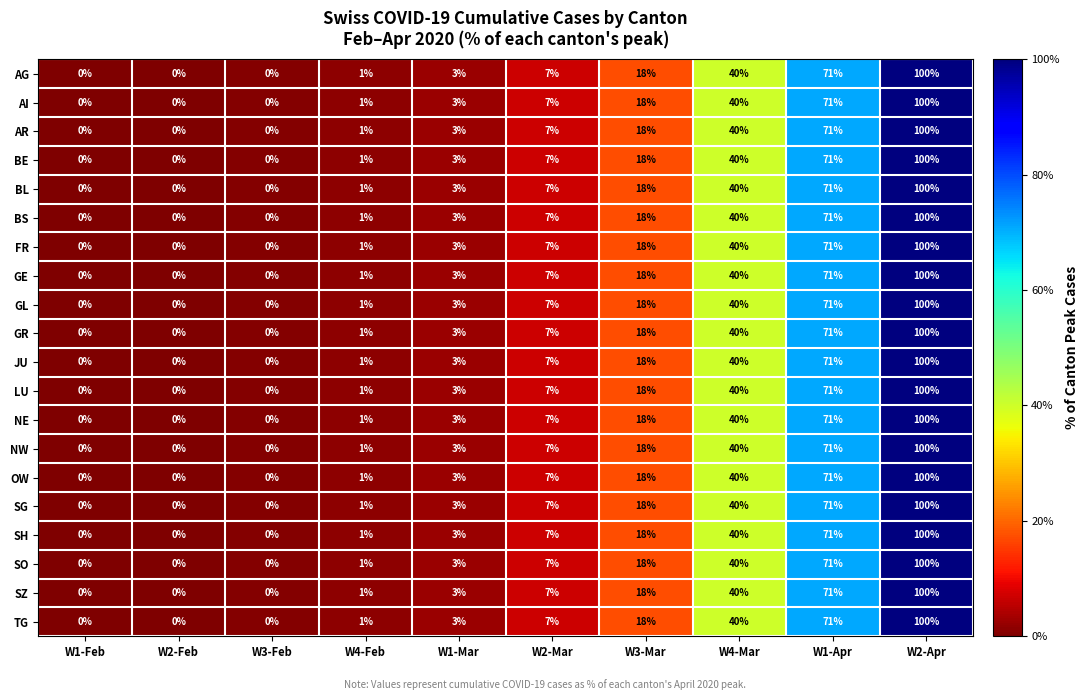

How many distinct data groups are displayed?

20